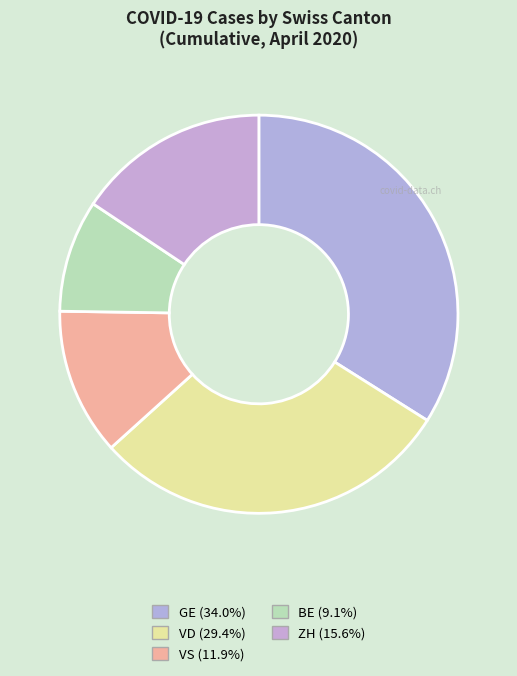

How many slices are in this pie chart?

5